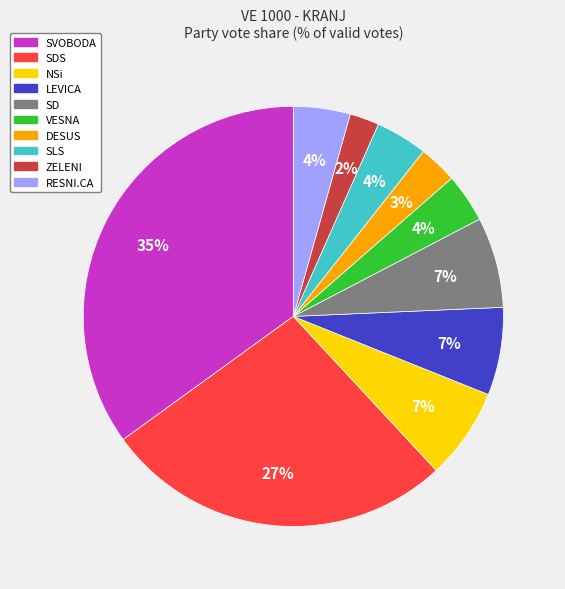

Does any single category account for the majority?

No